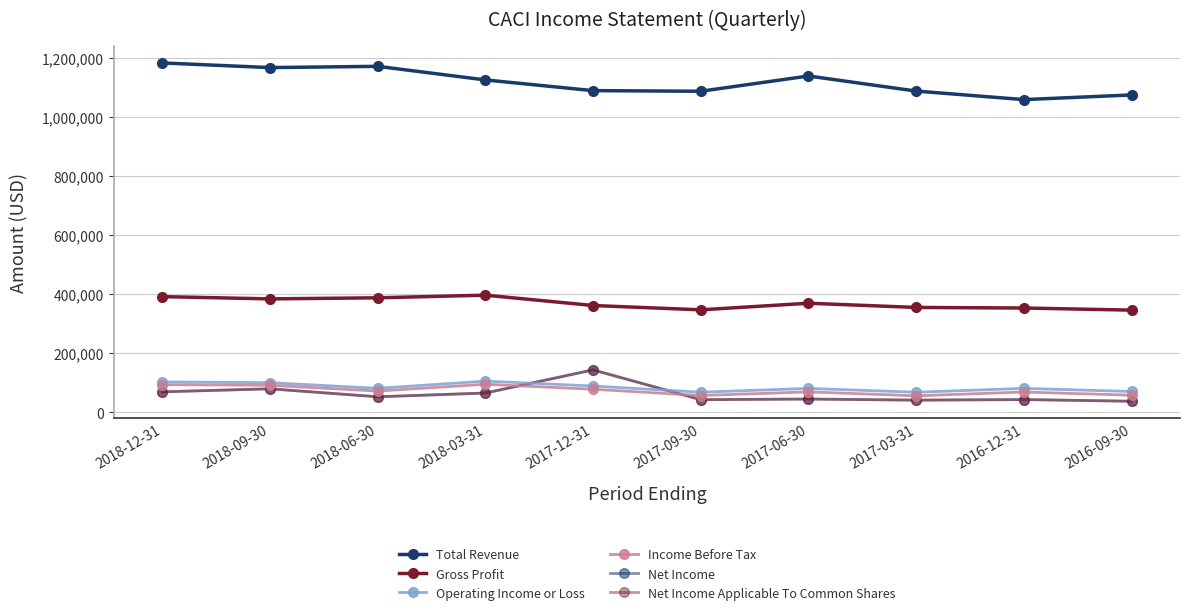

Is this an area chart (filled region under the line)?

No